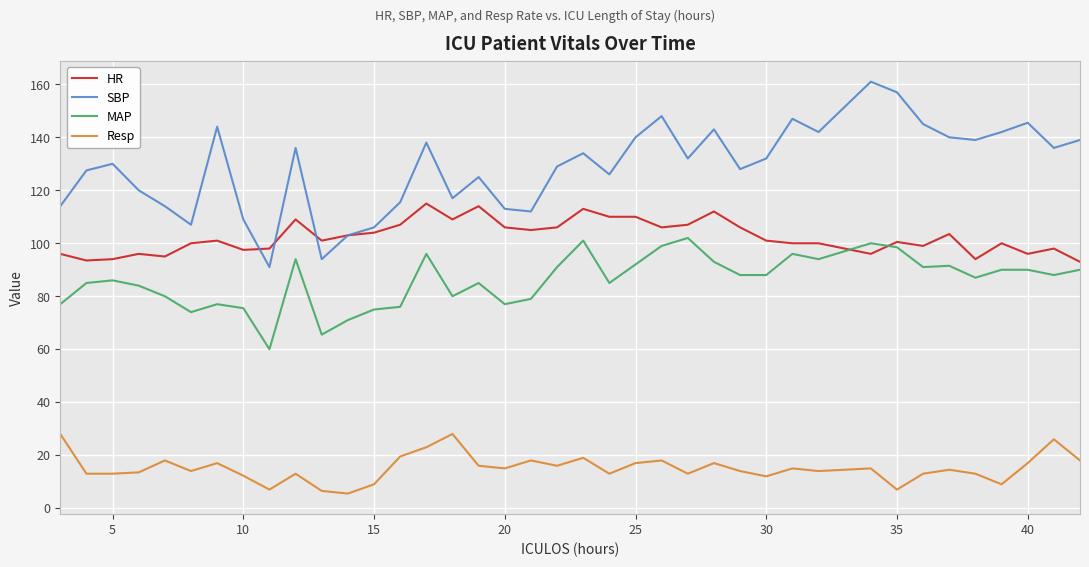

Which series has the largest range (max minus min)?

SBP